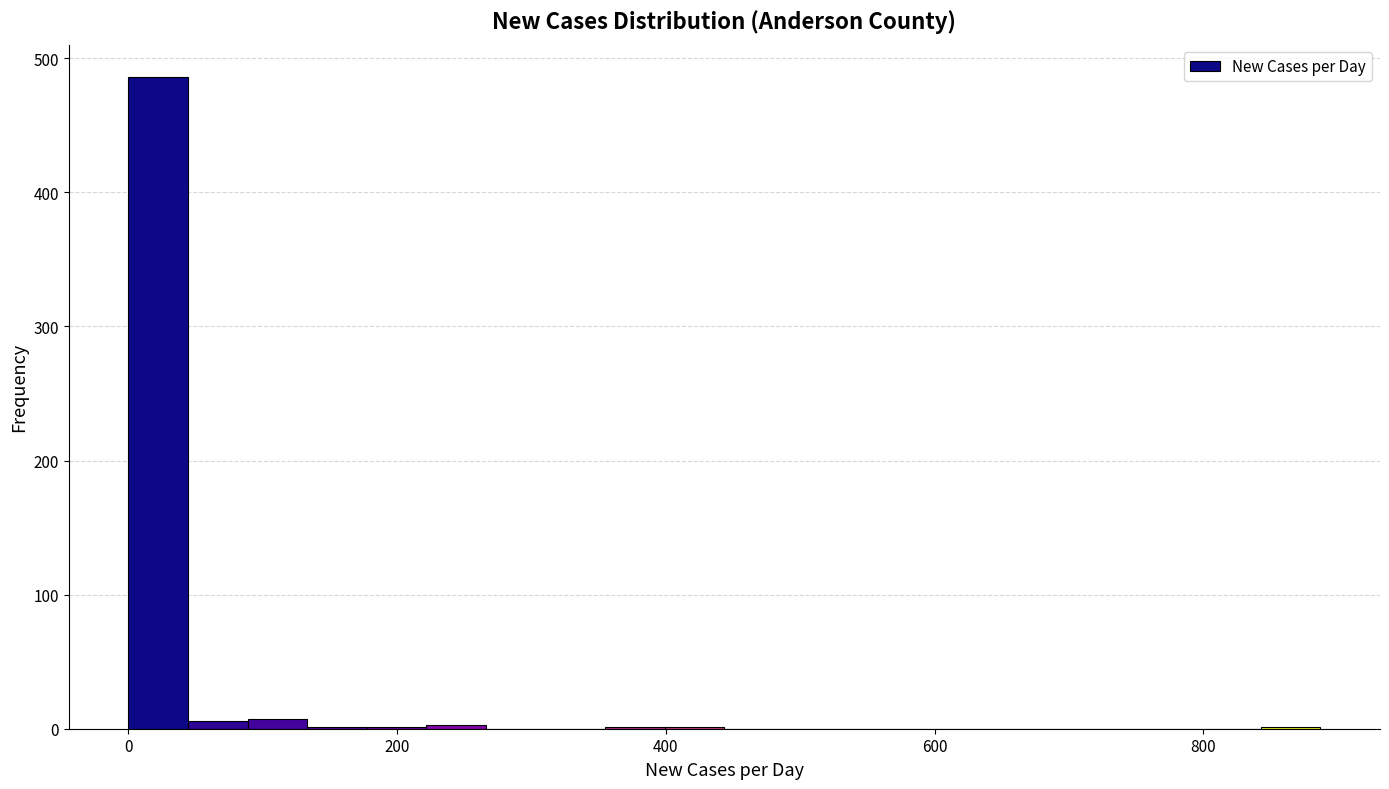

Around what value on the x-axis is the tallest bar? Give the approximate position of its centre, as read against the axis.

20